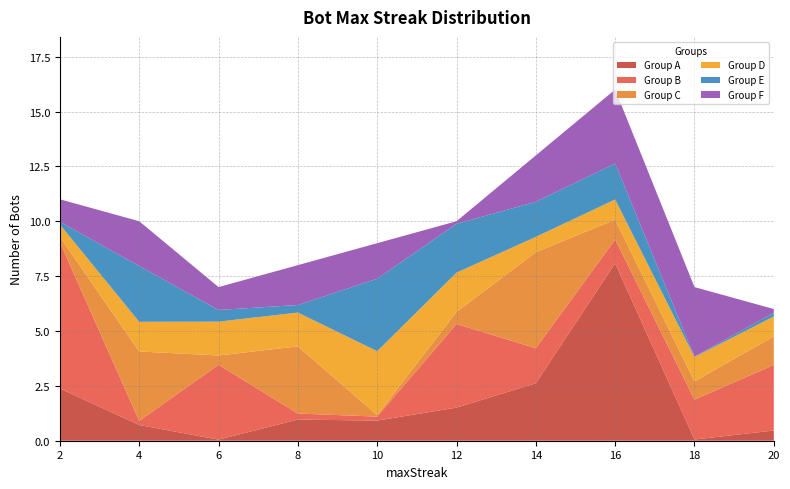

At which category is the sum across all series the highest?

16